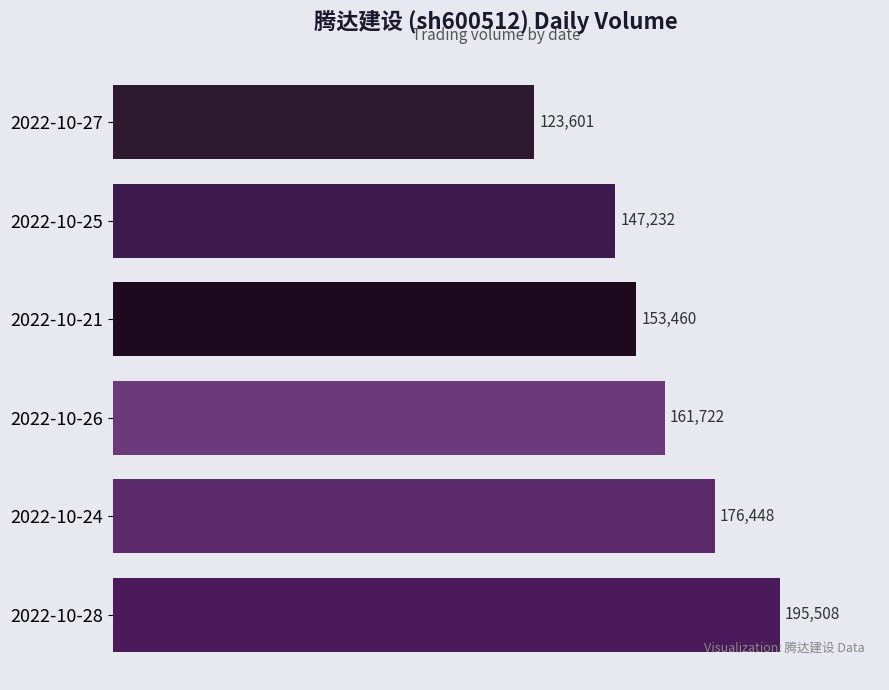

What is the average value?

159662